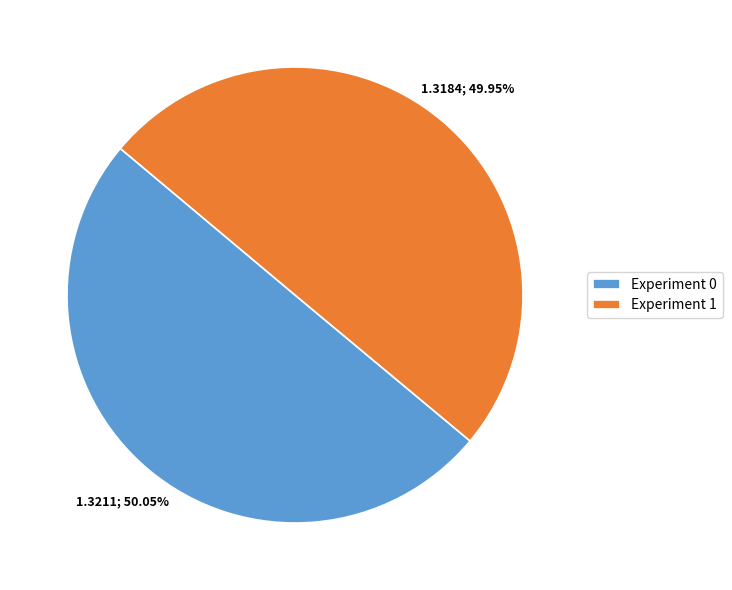

What is the ratio of the value at Experiment 0 to the value at Experiment 1?

1.0